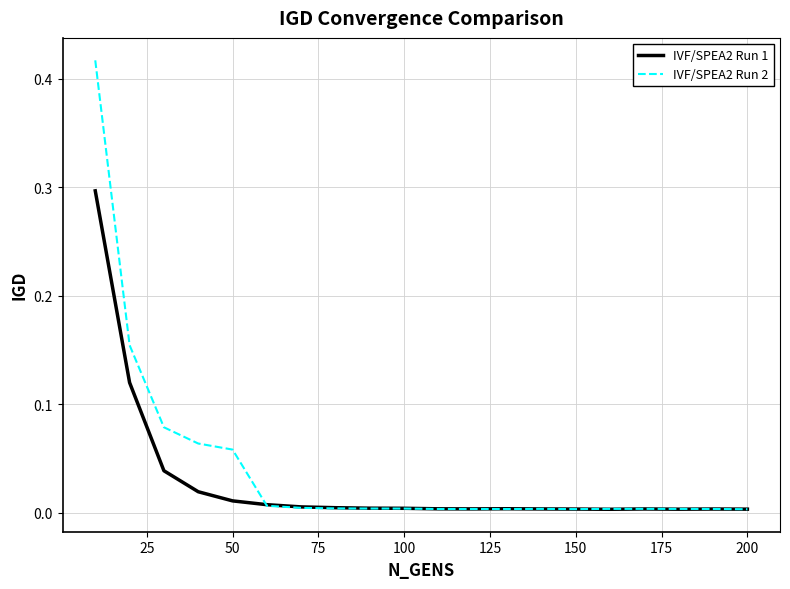

List the series in order of their peak value, highest first.

IVF/SPEA2 Run 2, IVF/SPEA2 Run 1